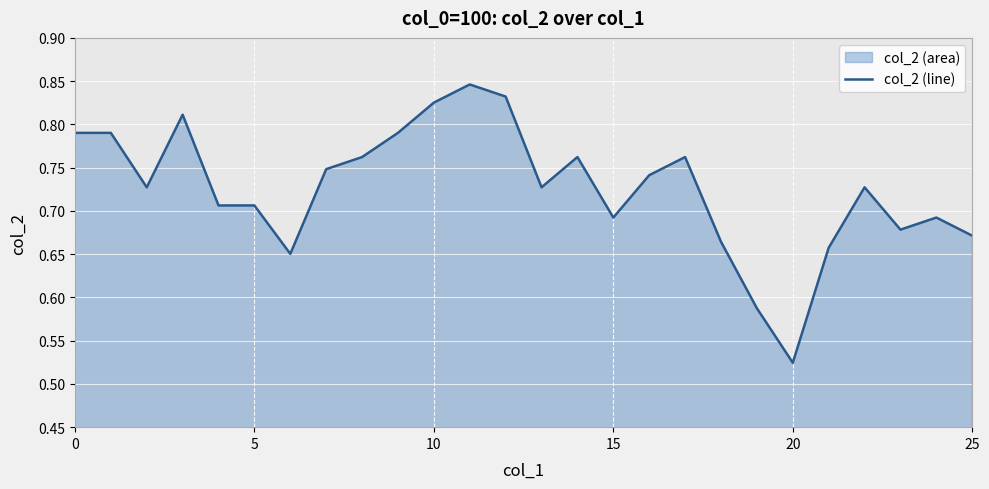

Reading right to left, what are all the values shown in this chart?

0.7	0.7	0.7	0.7	0.7	0.5	0.6	0.7	0.8	0.7	0.7	0.8	0.7	0.8	0.8	0.8	0.8	0.8	0.7	0.7	0.7	0.7	0.8	0.7	0.8	0.8